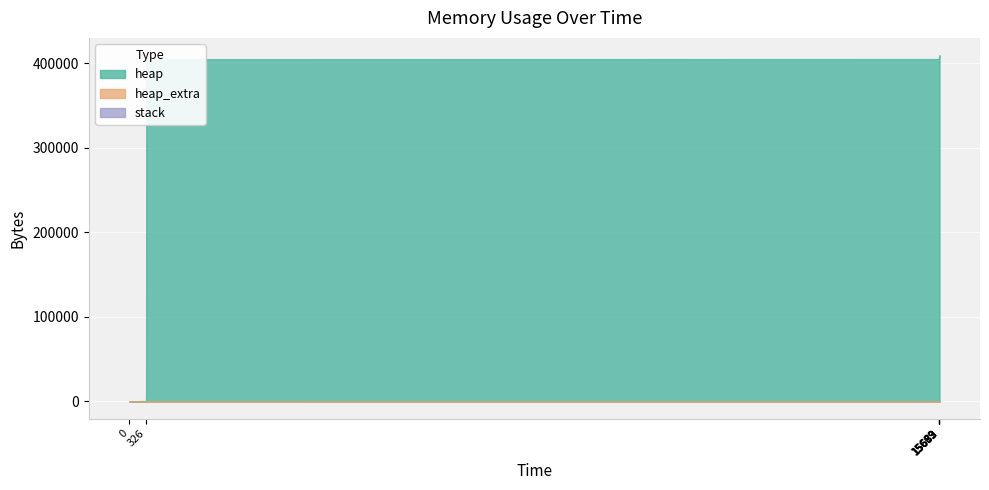

List the labels in order of heap_extra value, smallest first.

0, 15683, 15683, 322, 326, 15683, 329, 15683, 15669, 15683, 15670, 15682, 15679, 15682